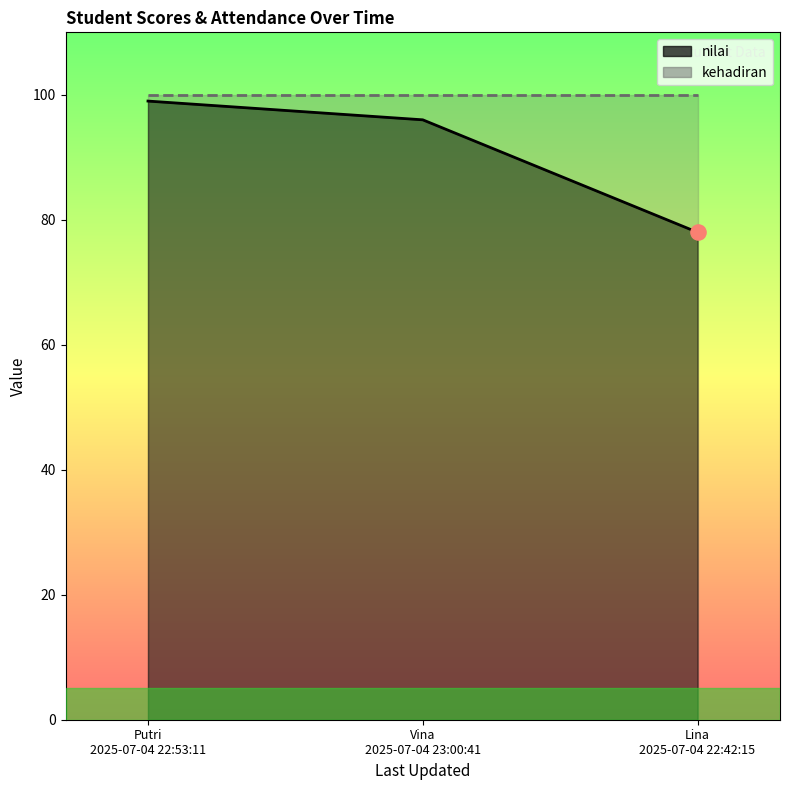

Between Lina 2025-07-04 22:42:15 and Putri 2025-07-04 22:53:11, which is larger?

Putri 2025-07-04 22:53:11